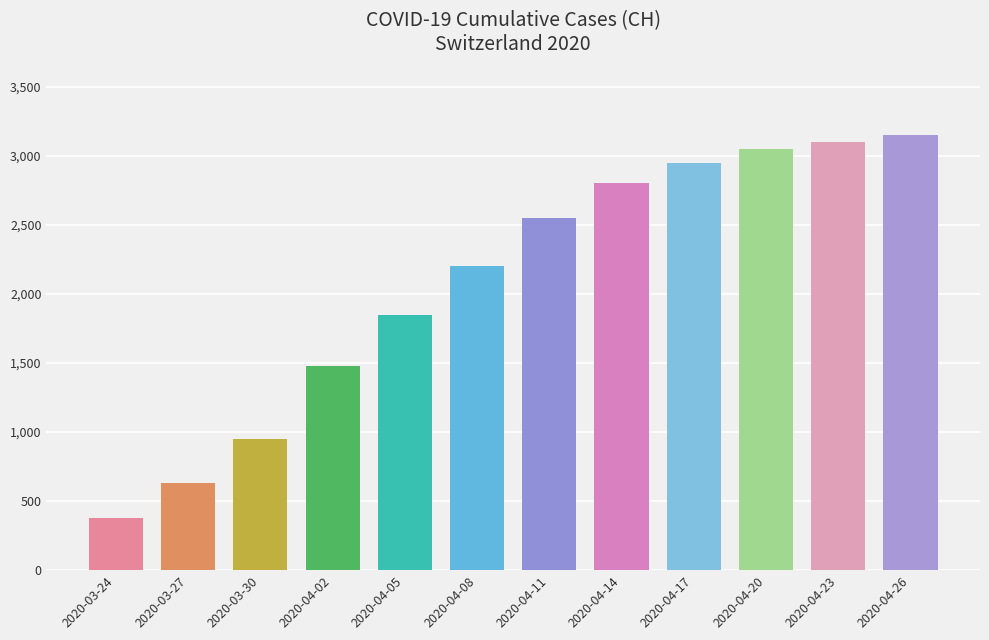

Are the bars grouped side by side (vs. stacked)?

No